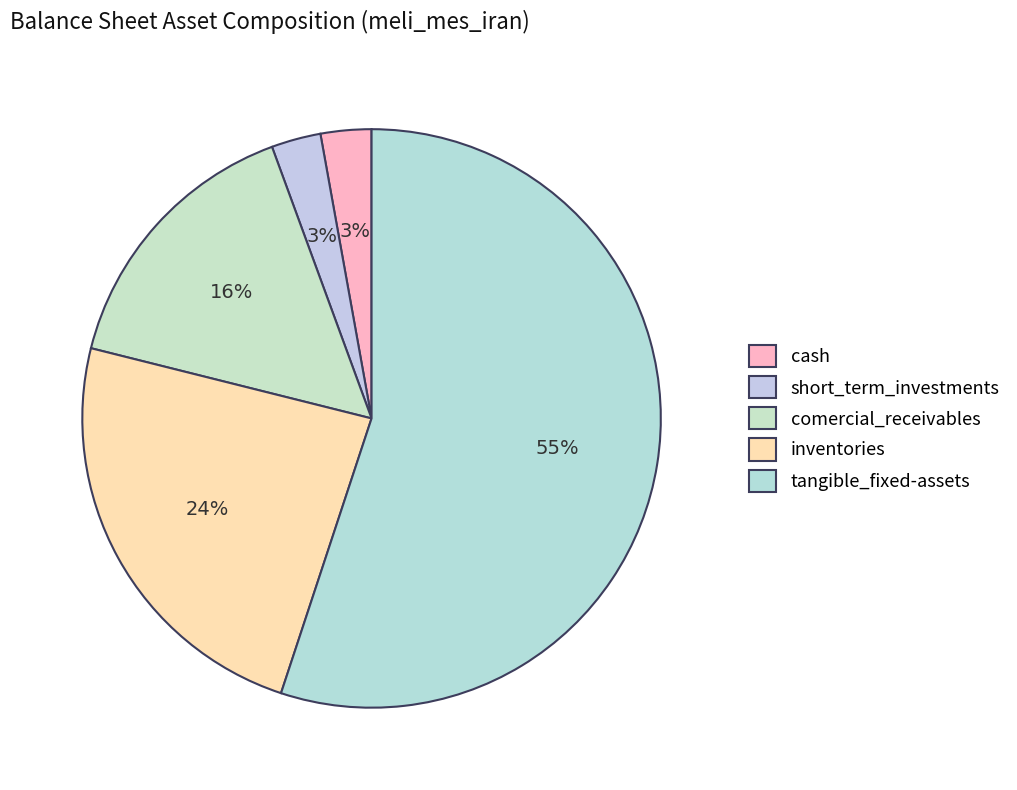

Which category has the biggest portion of the pie?

tangible_fixed-assets